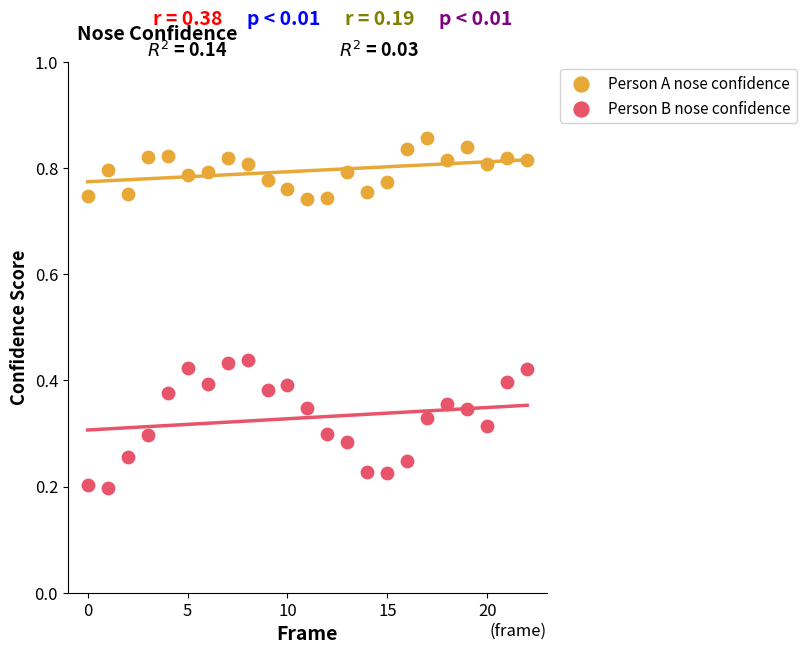

Which series has the largest Y range (max minus min)?

Person B nose confidence